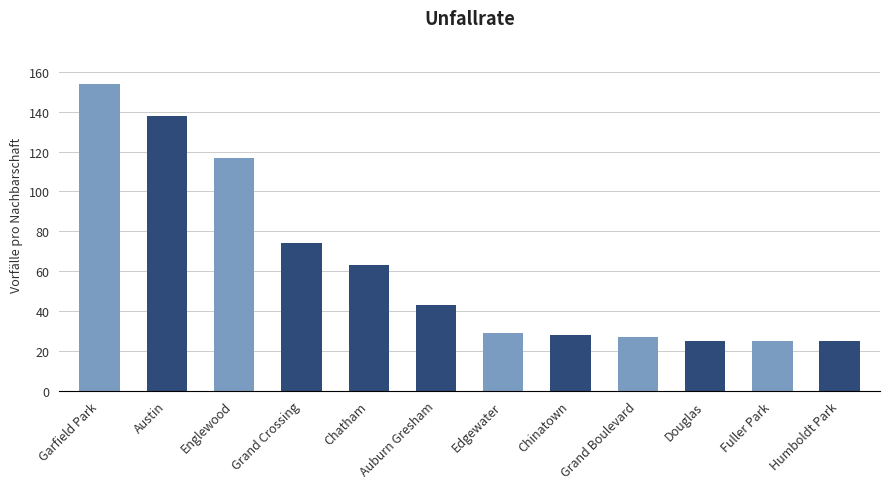

Reading right to left, what are all the values shown in this chart?

25	25	25	27	28	29	43	63	74	117	138	154